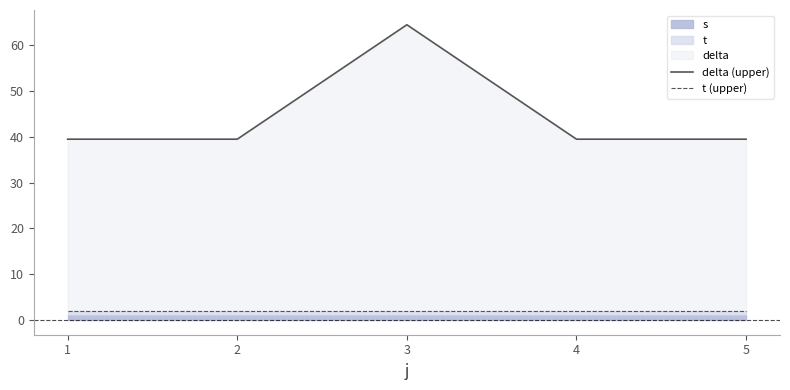

How many lines are shown in the chart?

2